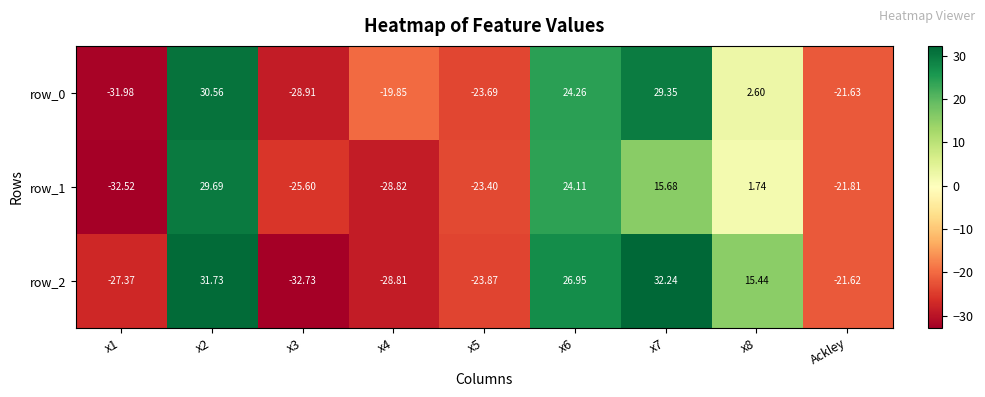

Is the value of row_1 at Ackley greater than the value of row_2 at x6?

No